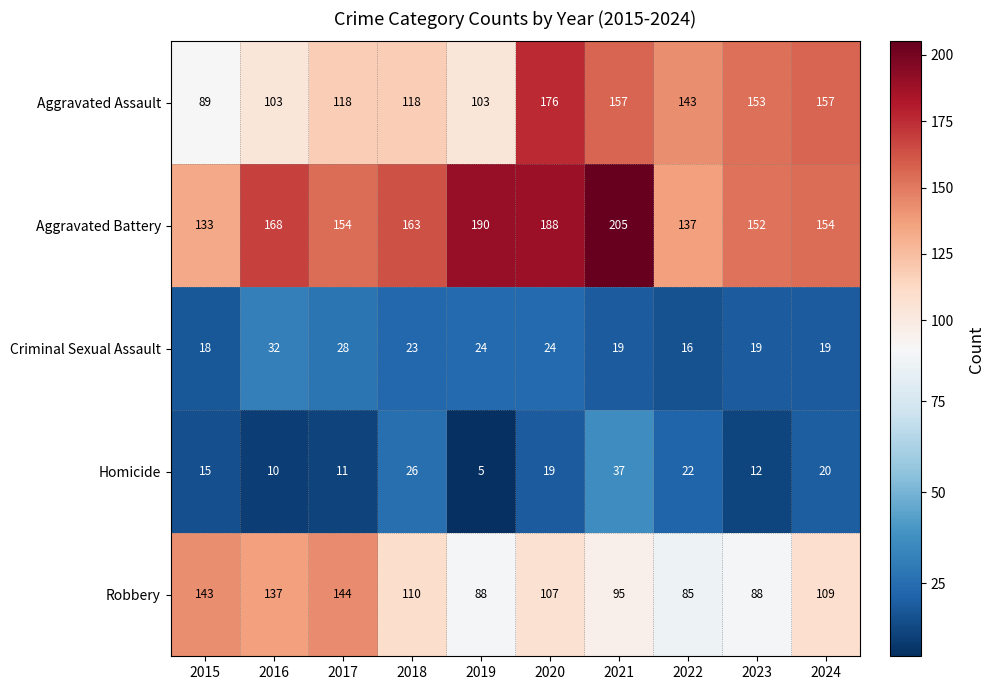

The Homicide series shows 6 at 2018. True or false?

False